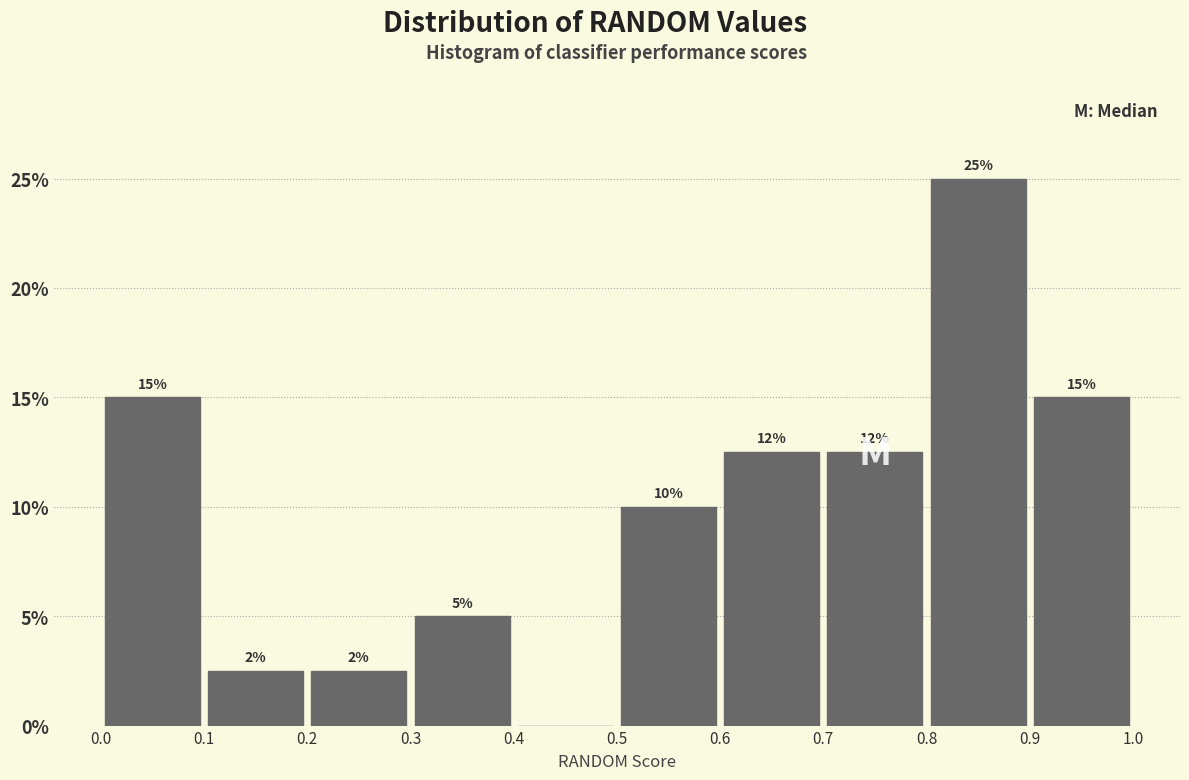

Over which range of the x-axis is the bar tallest?

0.8 to 0.9